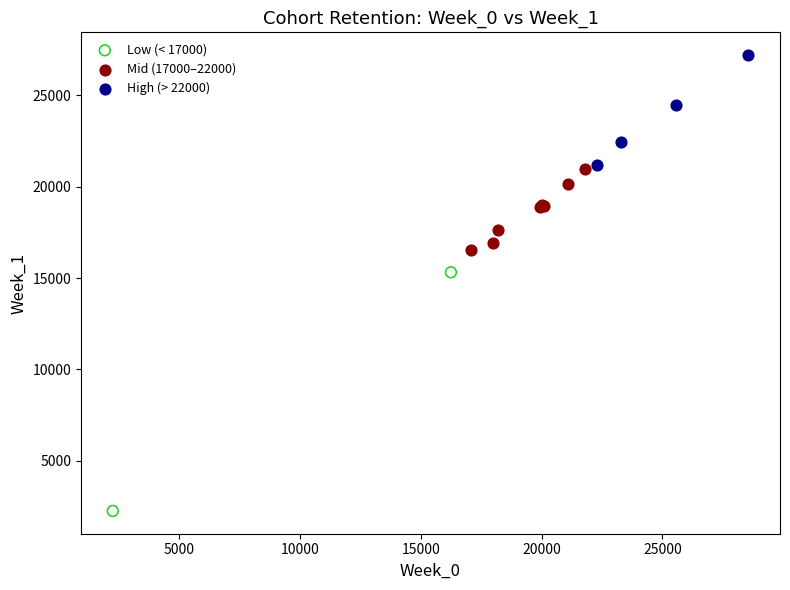

What are all the series names shown in the legend?

Low (< 17000), Mid (17000–22000), High (> 22000)